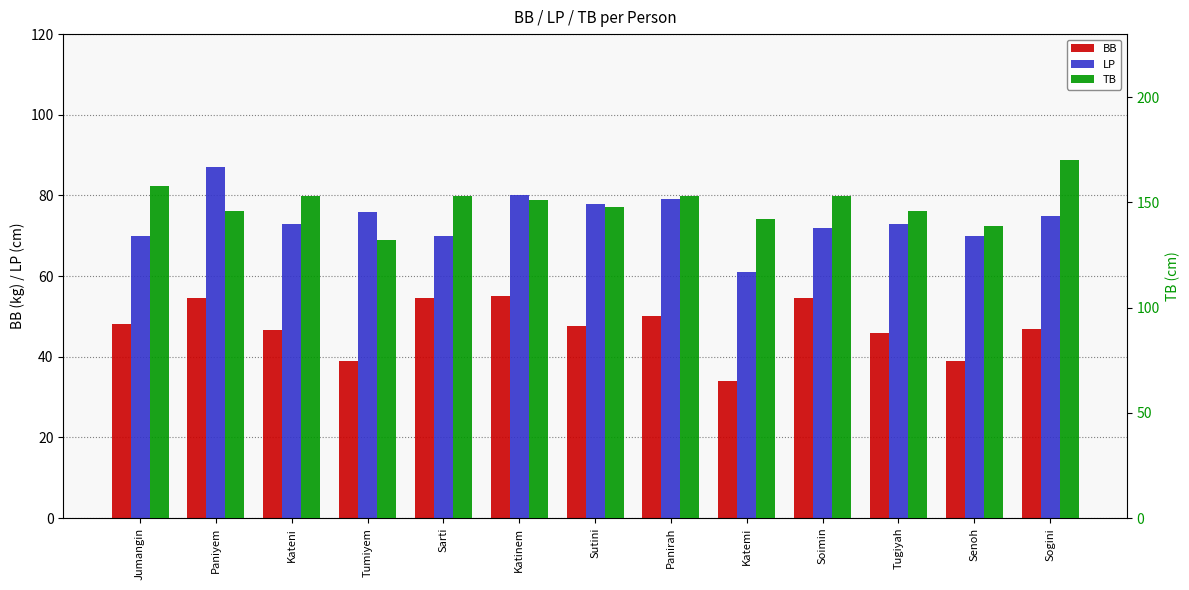

What are all the series names shown in the legend?

BB, LP, TB